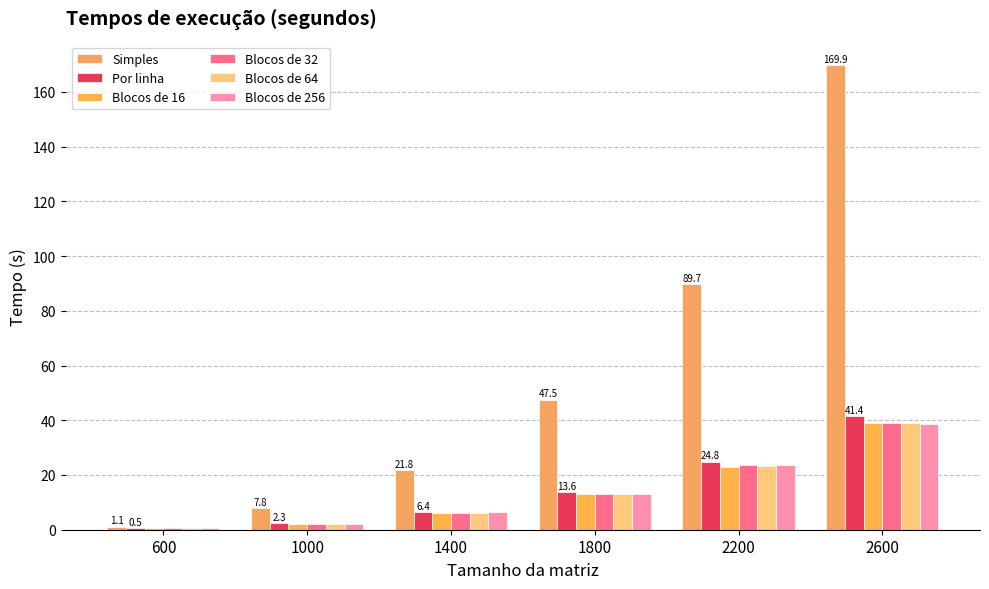

What is the value of the Blocos de 16 bar at the 4th from the left?

12.9